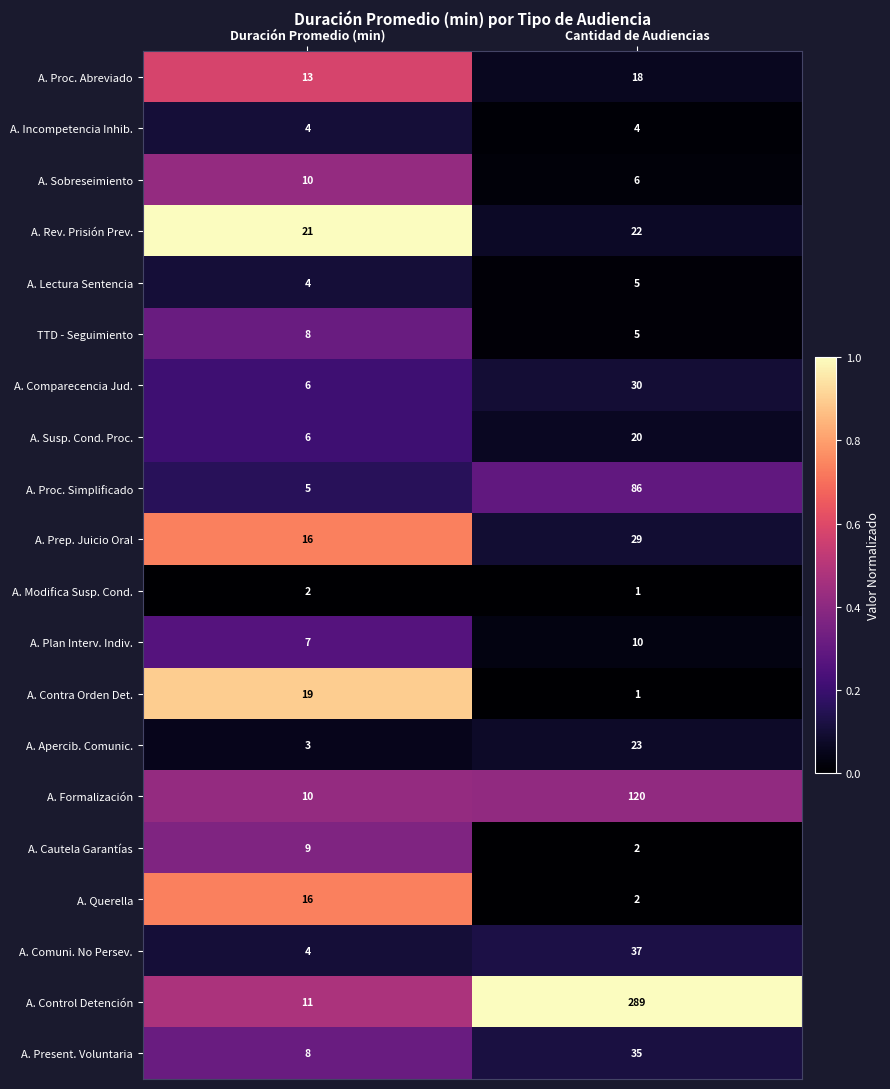

At which category does the chart reach its peak across all series?

Cantidad de Audiencias